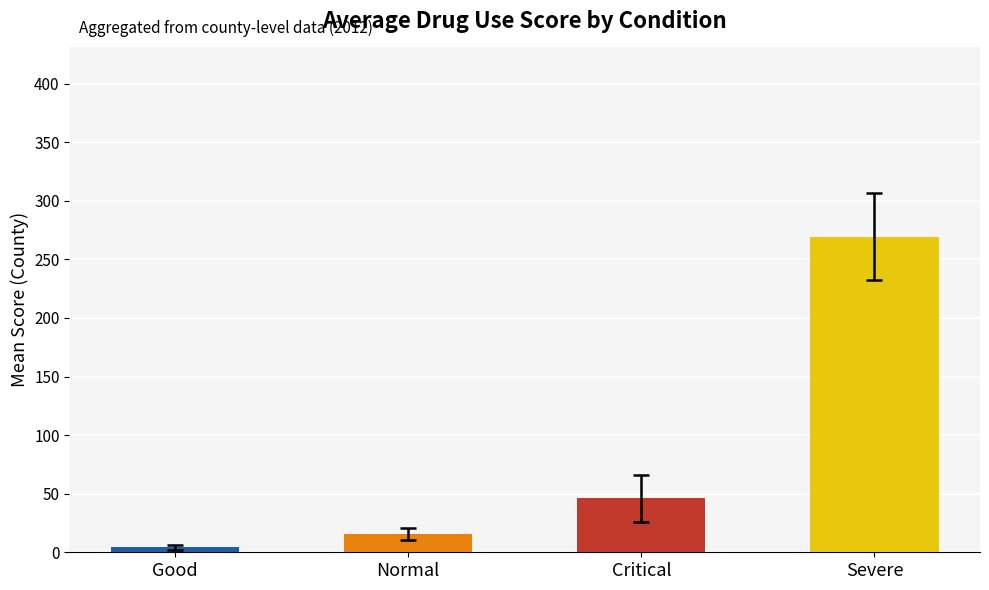

What position from the left is Normal?

2